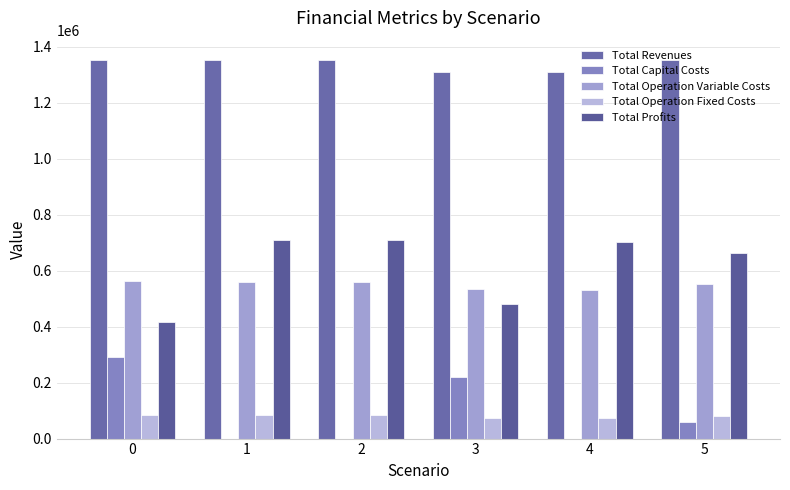

How many series are shown in this chart?

5